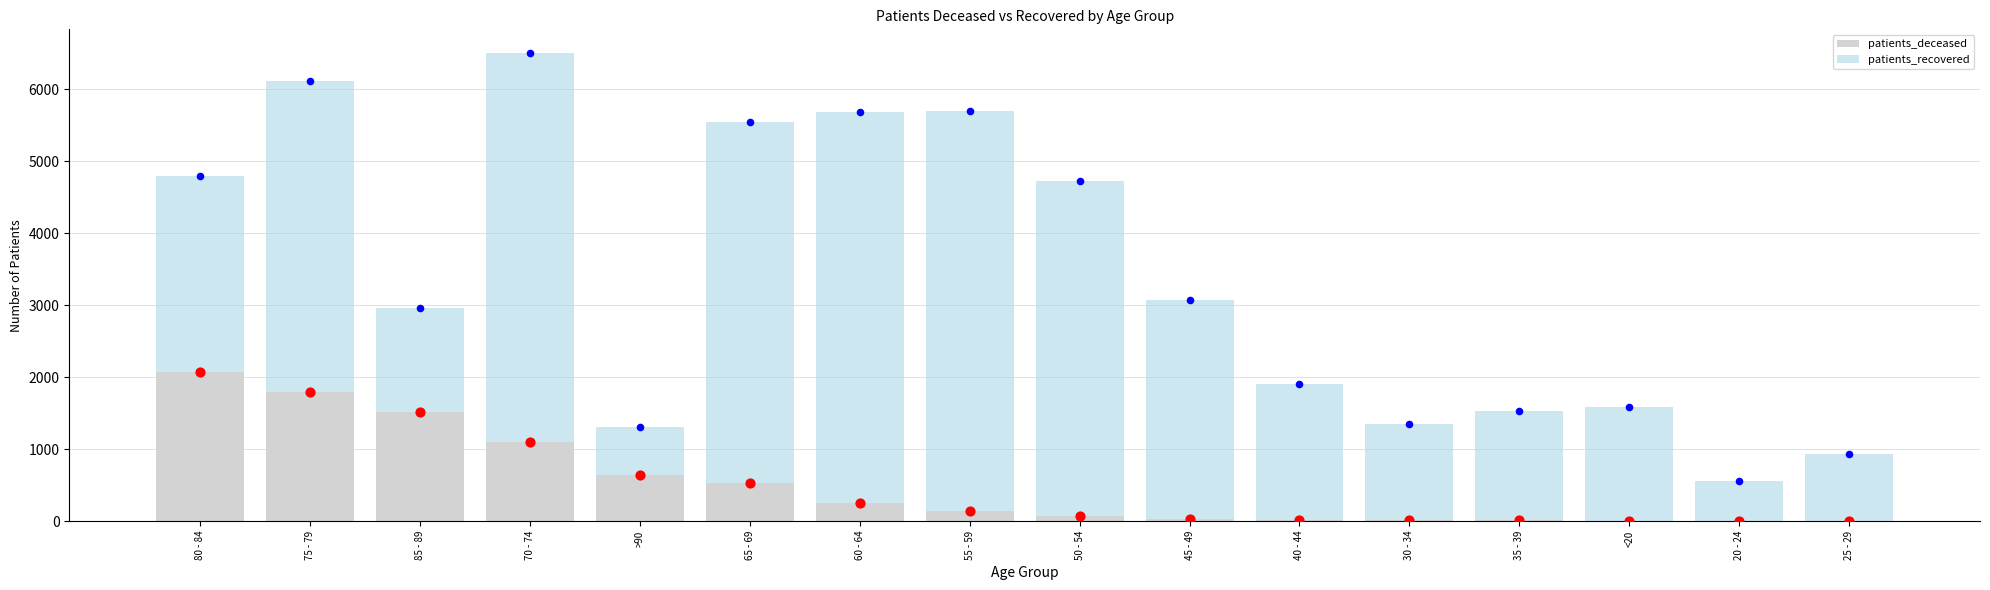

What are all the series names shown in the legend?

patients_deceased, patients_recovered